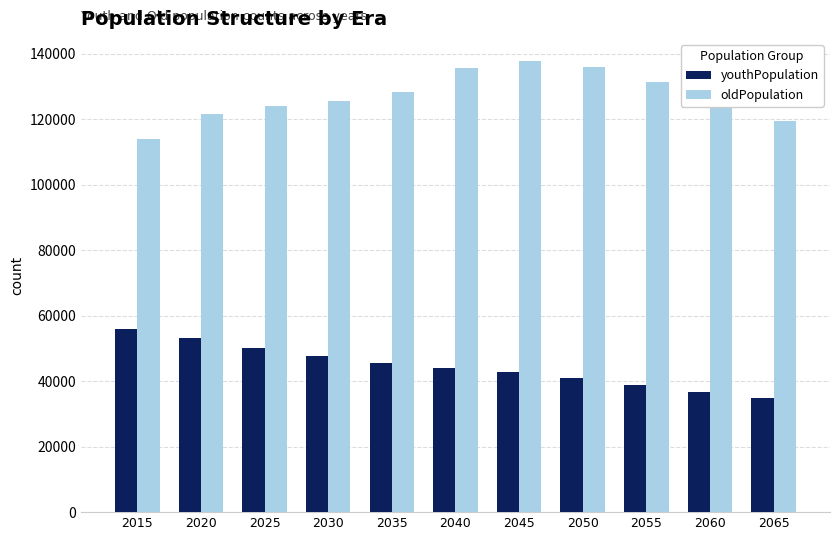

What is the approximate value of oldPopulation at 2035, to the nearest 10?

128420